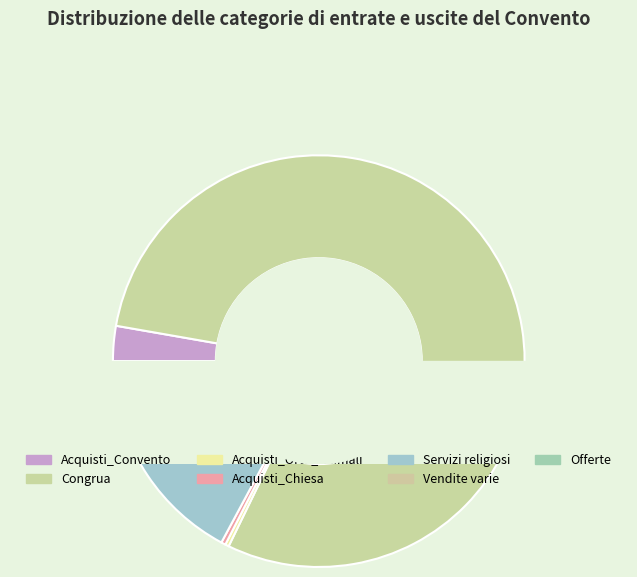

To the nearest percent, what portion does Servizi religiosi represent?

16%